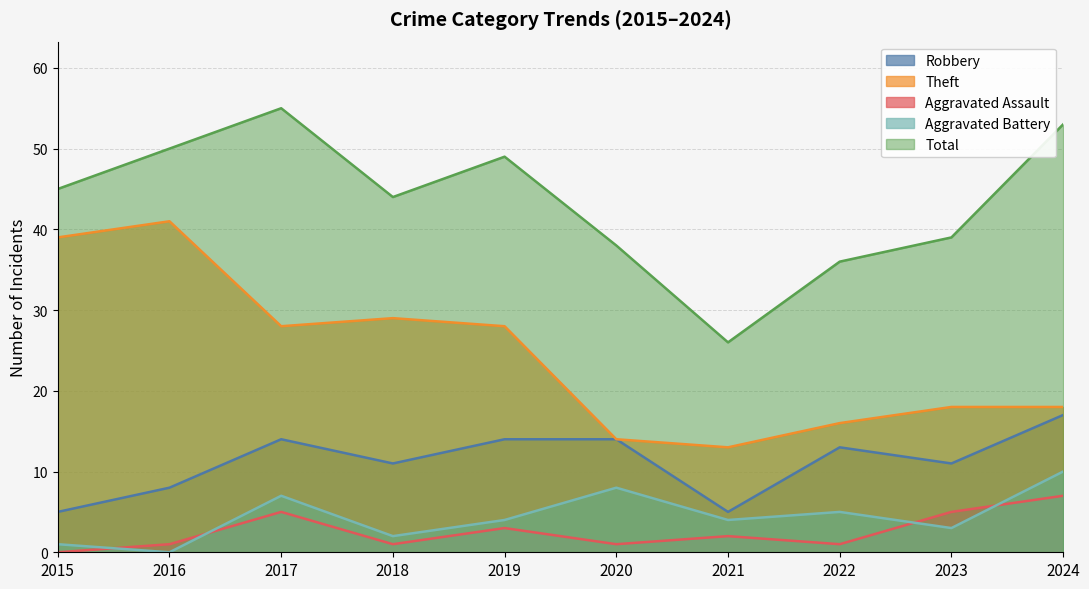

What are all the series names shown in the legend?

Robbery, Theft, Aggravated Assault, Aggravated Battery, Total